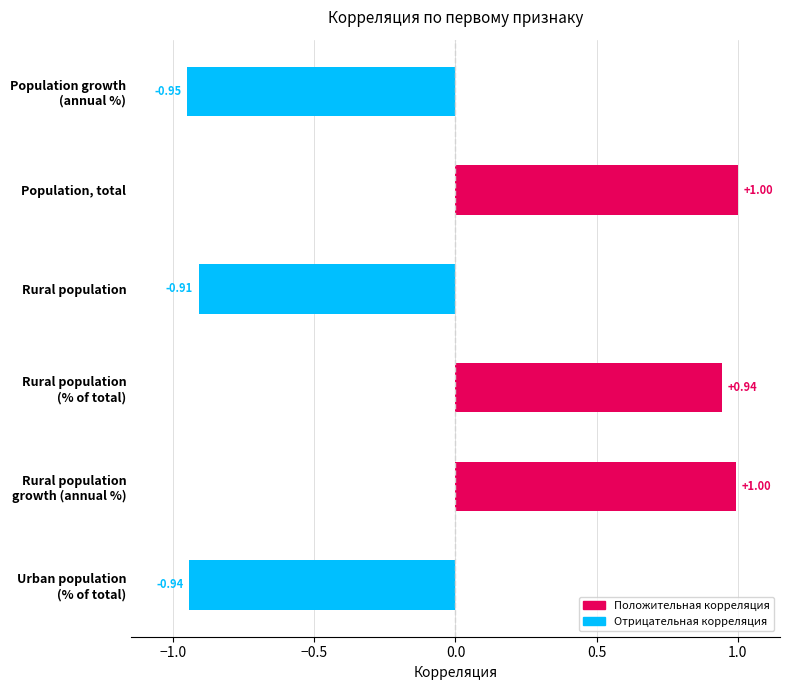

How many positive values are there?

3